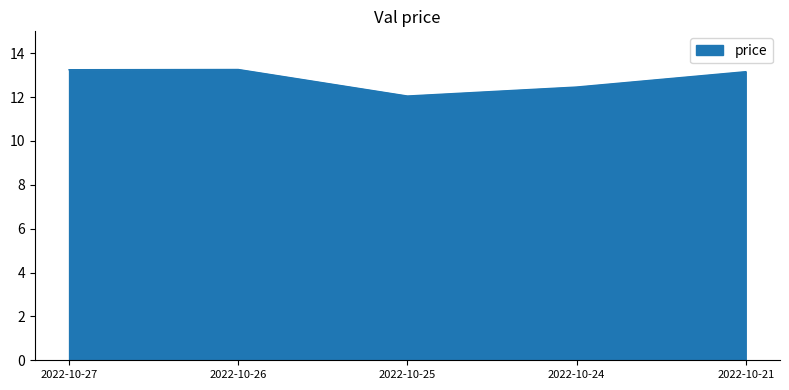

True or false: the data has more than 2 interior local peaks.

False